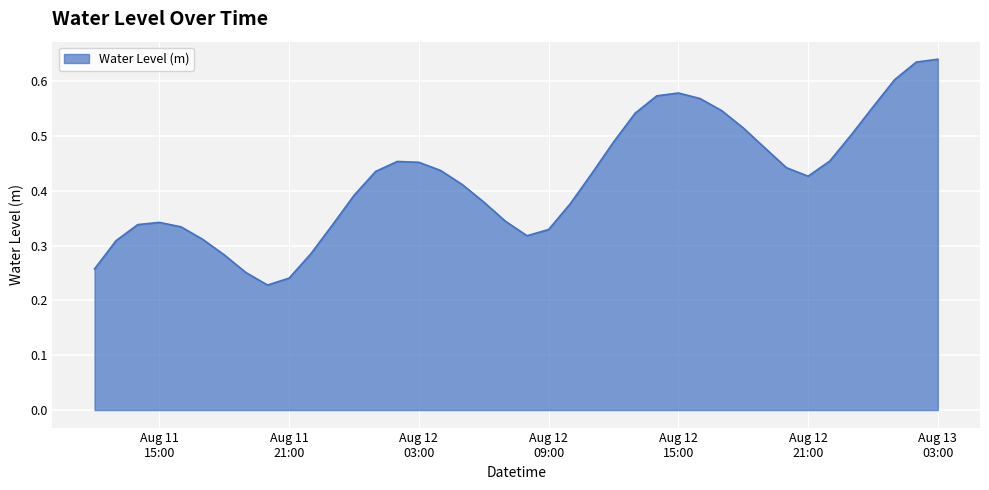

Does the chart have visible grid lines?

Yes